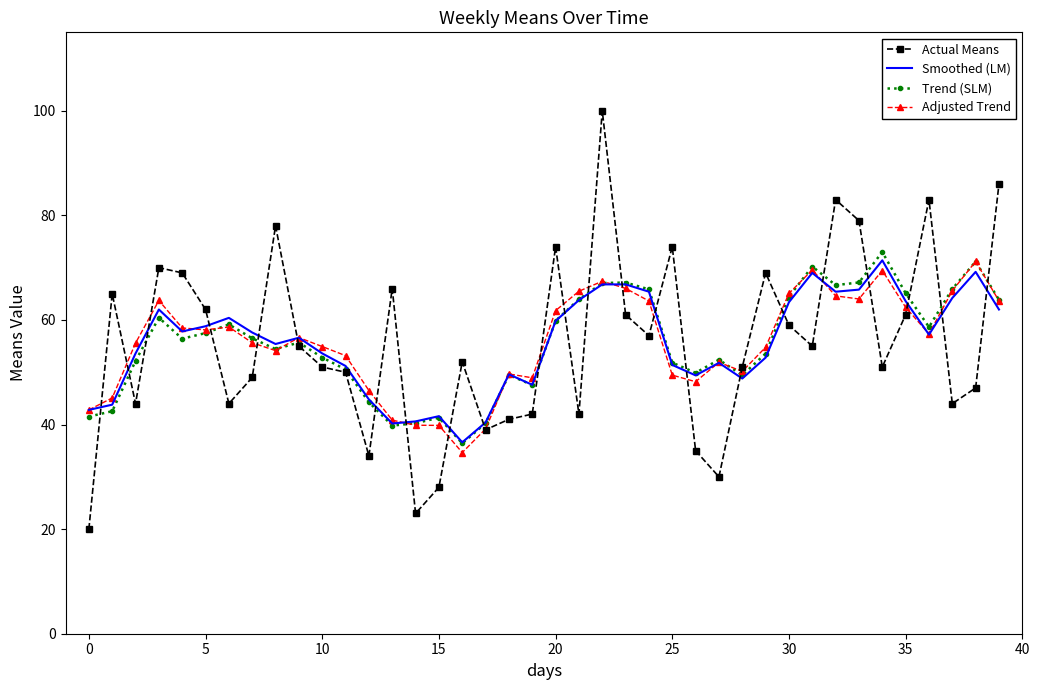

What is the lowest value of the Adjusted Trend series?

34.6